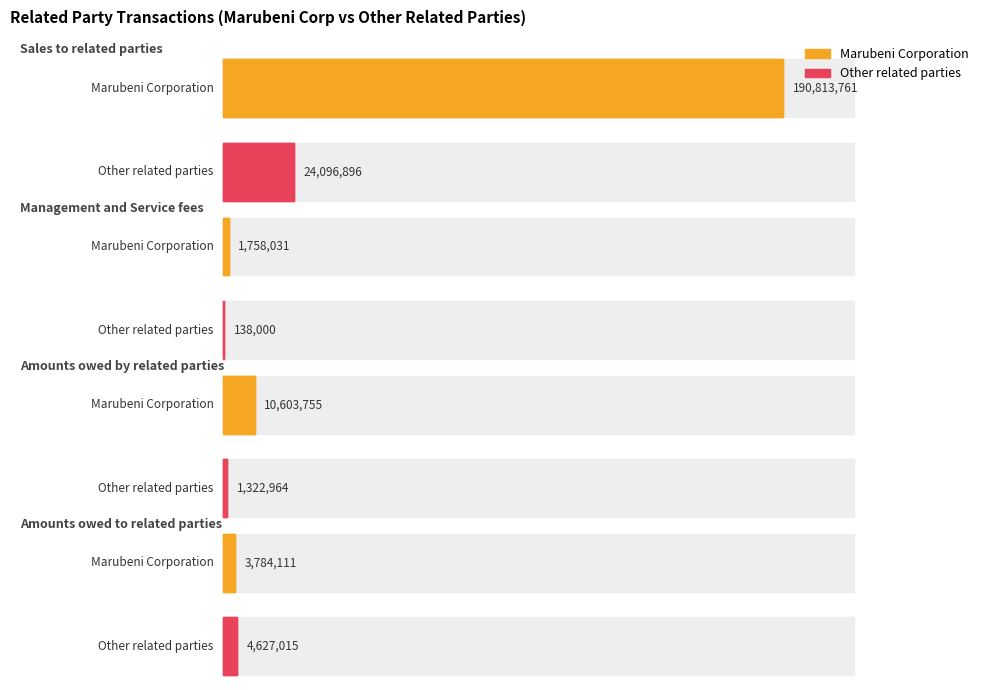

What is the difference between the maximum and minimum values in the Other related parties series?

23958896